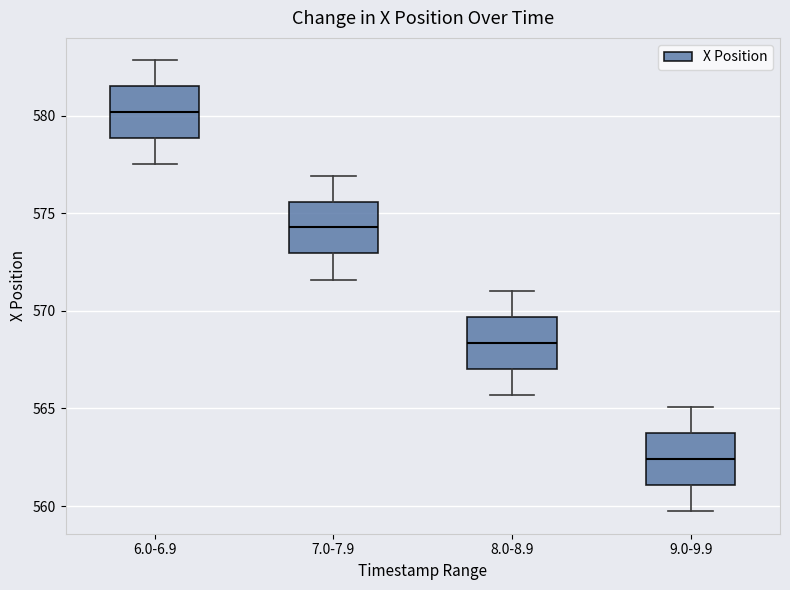

Which box's median line is the highest?

6.0-6.9